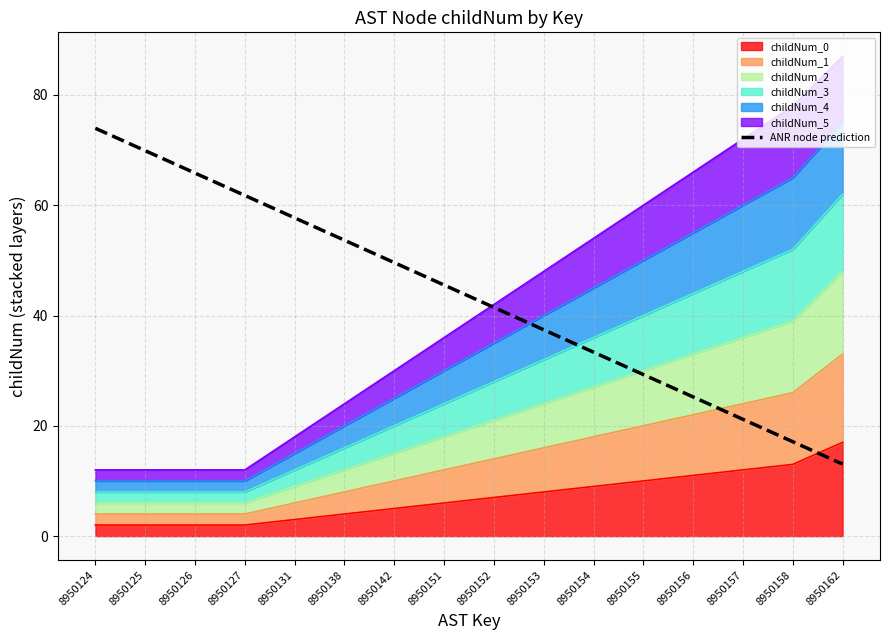

What is the ratio of the value at 8950131 to the value at 8950156?

2.3